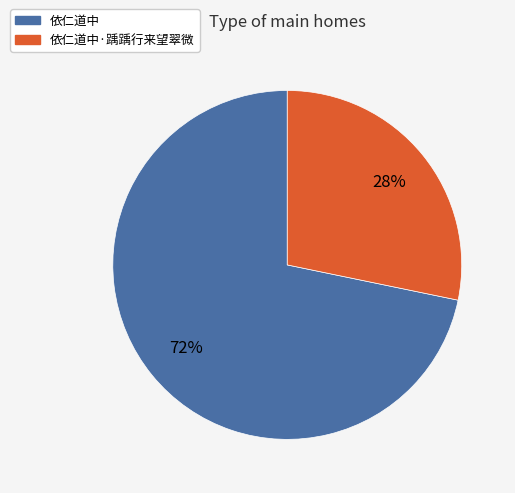

To the nearest percent, what is the average slice percentage?

50%